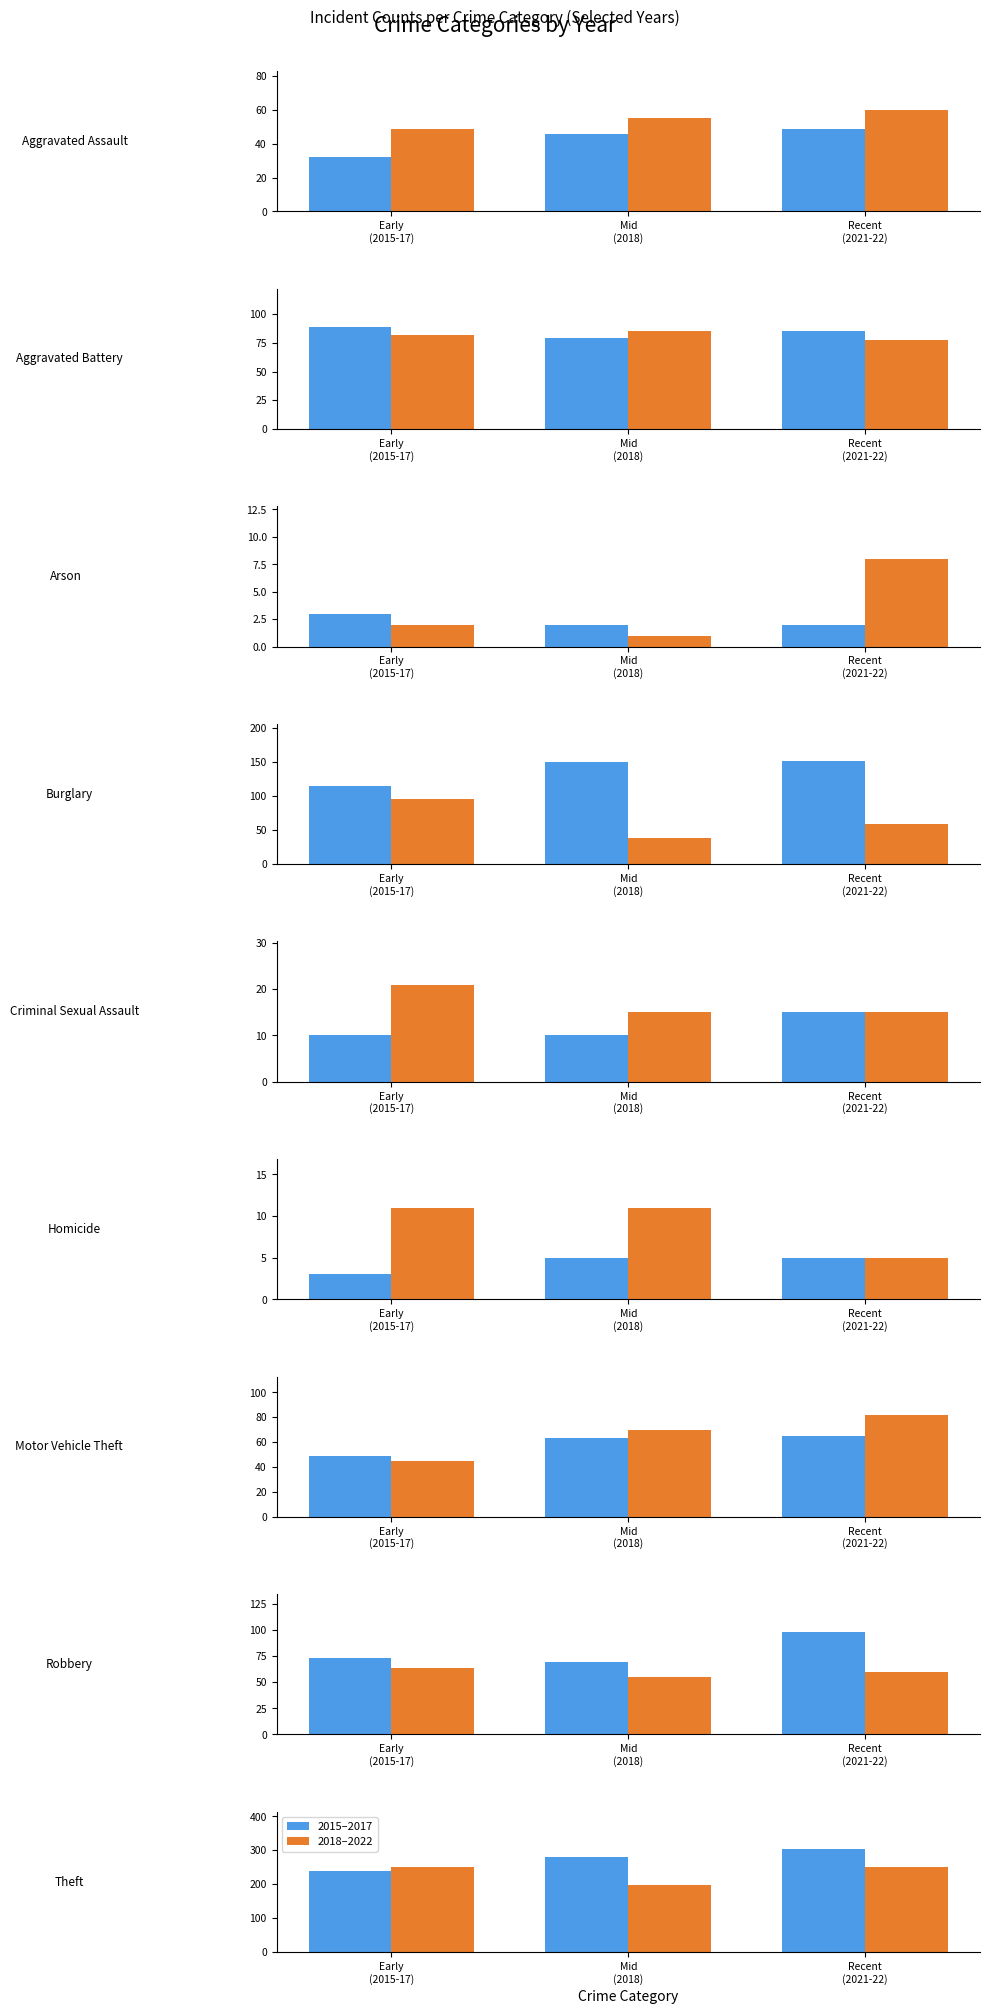

Between Early
(2015-17) and Mid
(2018), which series saw the biggest shift?

2018–2022